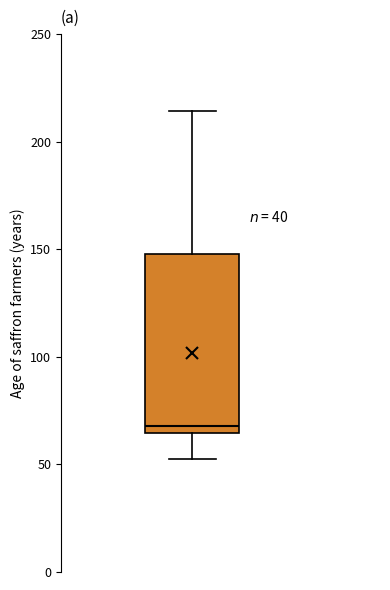

Where does the upper whisker of the box end on the y-axis? The values are not printed on the chart, so give them approximately, as read against the axis.

215